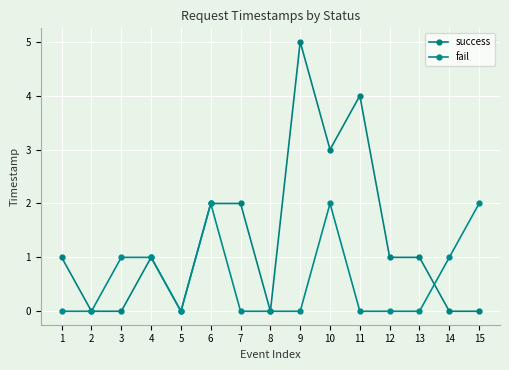

At which category is the sum across all series the highest?

9